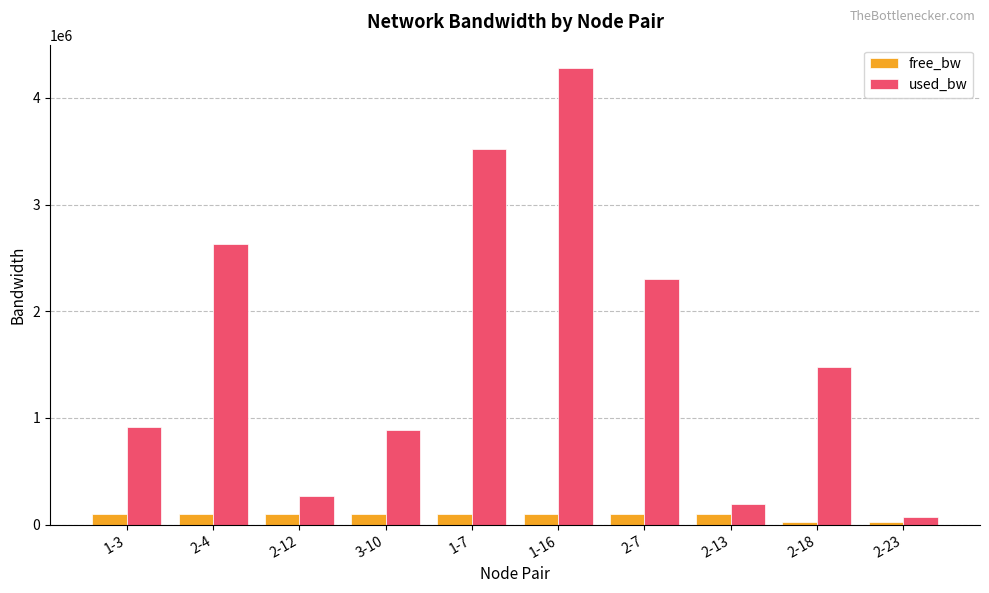

What is the average value of the free_bw series?

83341.8